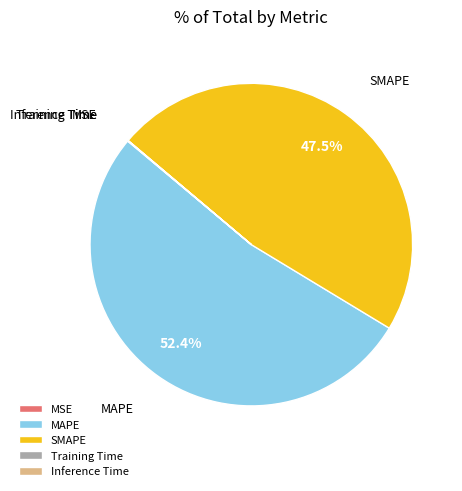

Which has a higher value, MAPE or SMAPE?

MAPE